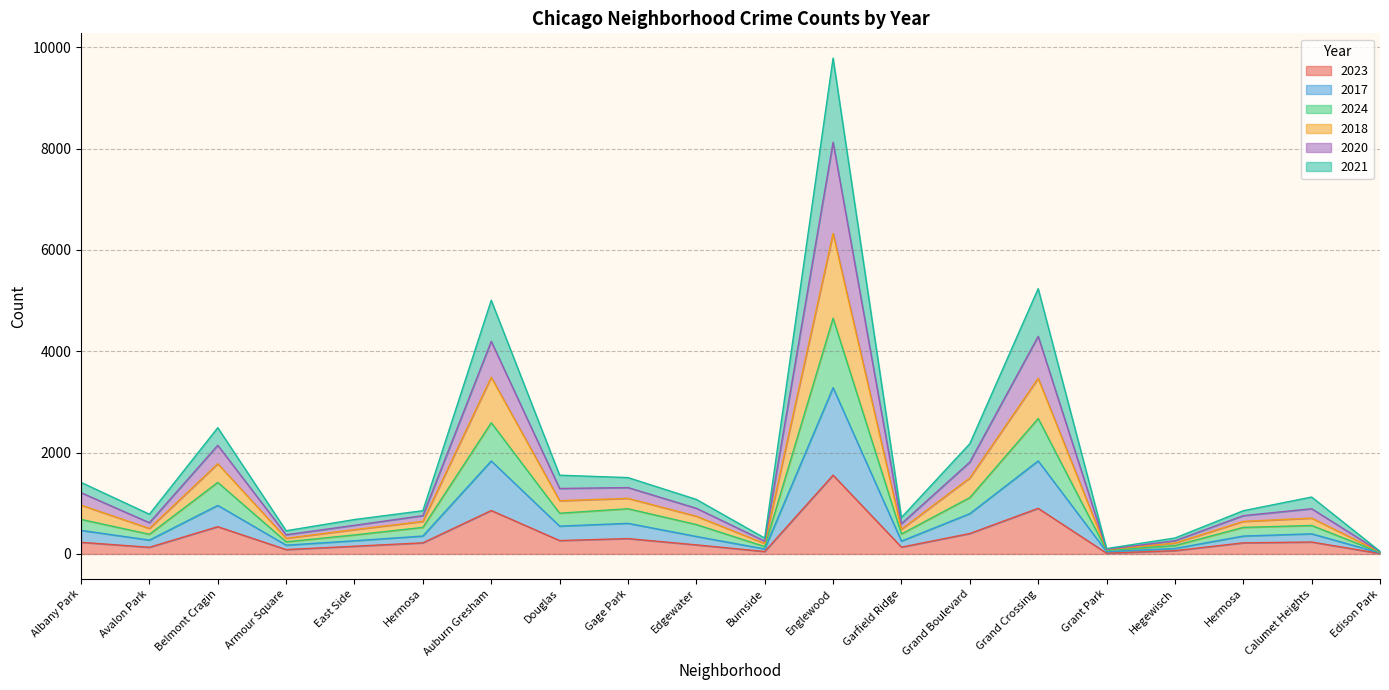

How many categories are shown in the chart?

20